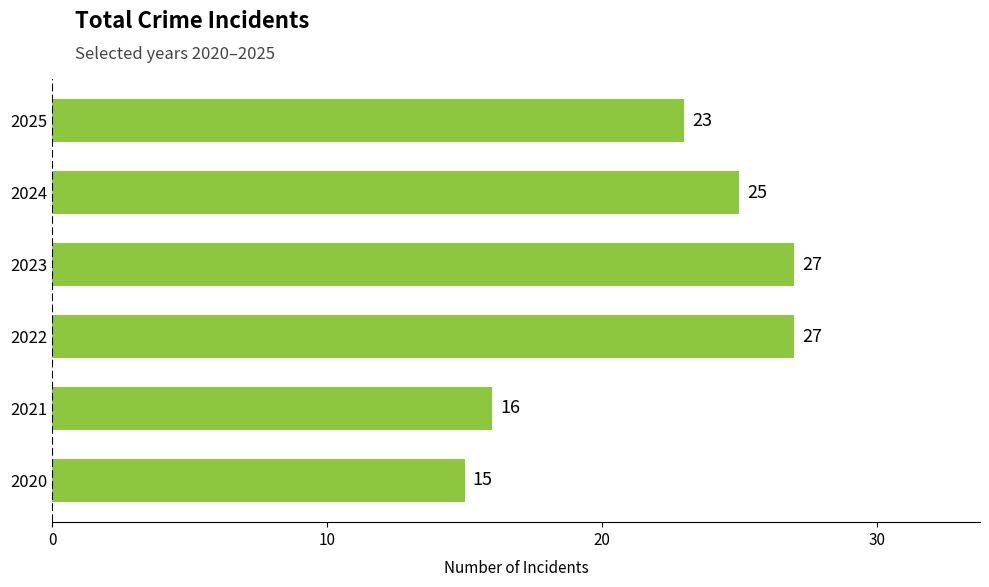

What is the difference between the maximum and minimum values?

12